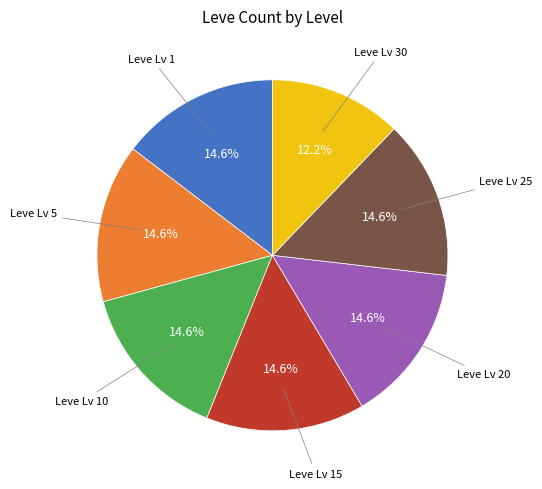

Is there any slice that represents more than half of the pie?

No